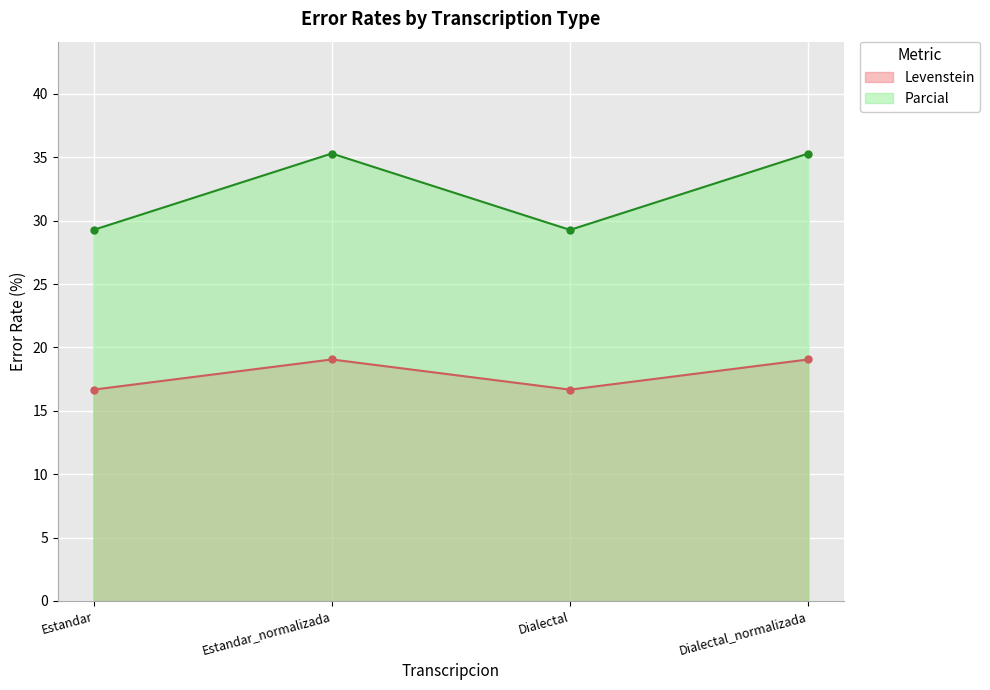

What is the difference between the maximum and minimum values in the Parcial series?

6.0